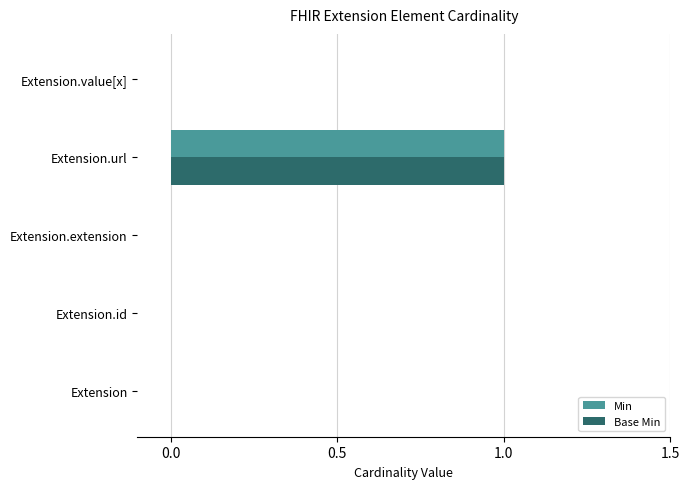

Is the value of Base Min at Extension greater than the value of Min at Extension.url?

No